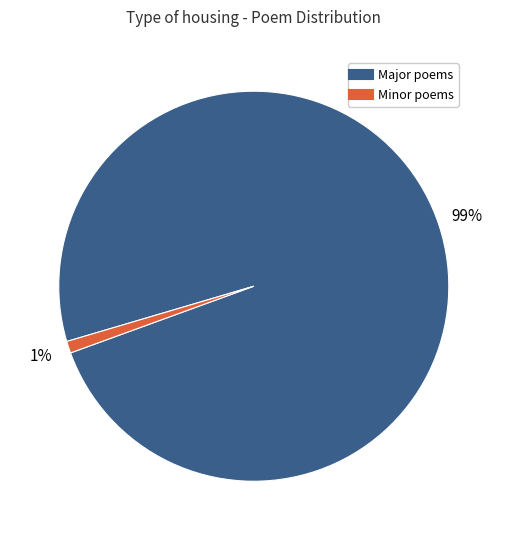

Is there any slice that represents more than half of the pie?

Yes